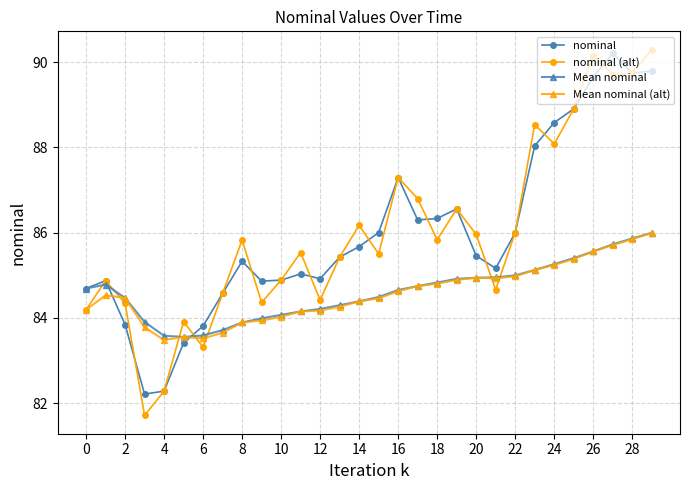

At how many categories does at least one series exceed 87?

8